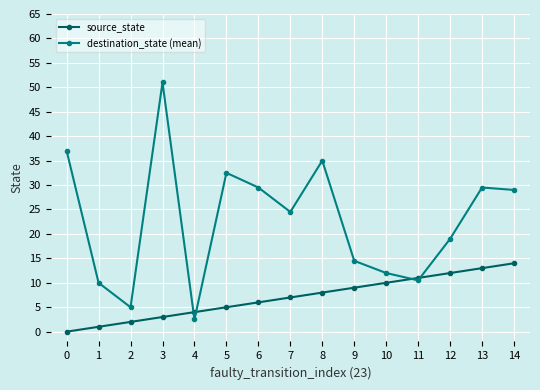

Which series ends up on top after the final intersection of destination_state (mean) and source_state?

destination_state (mean)